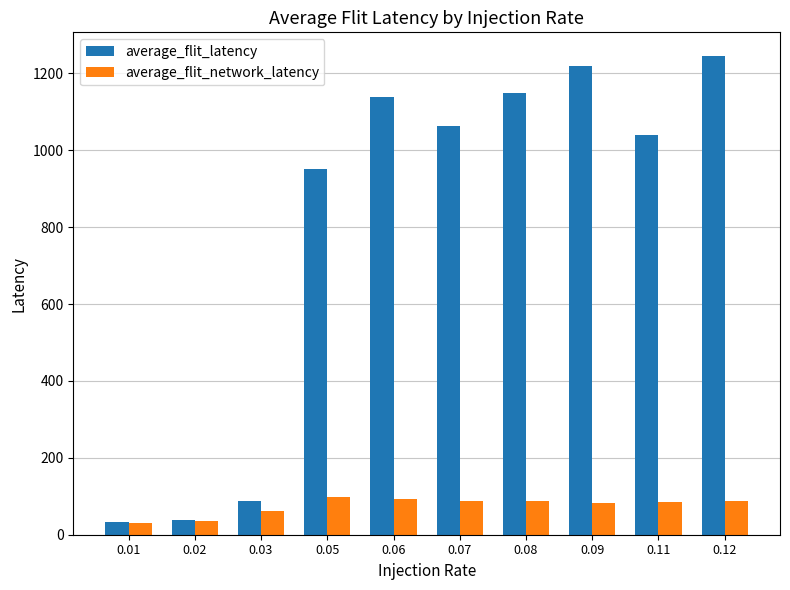

What is the maximum value for average_flit_network_latency?

98.4